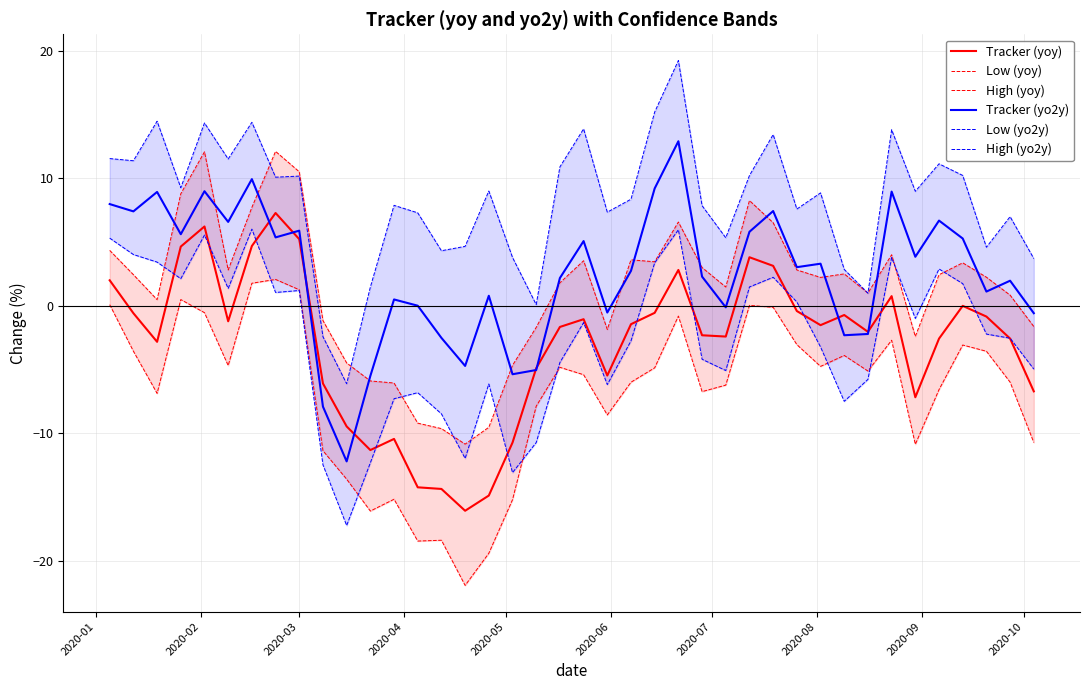

What is the minimum value for Tracker (yo2y)?

-12.2